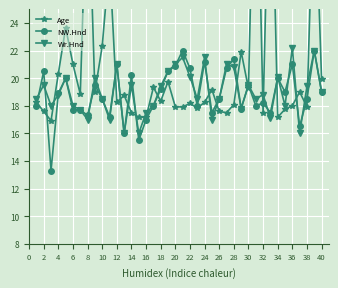

Is it true that Wr.Hnd equals 18.5 at 10?

True